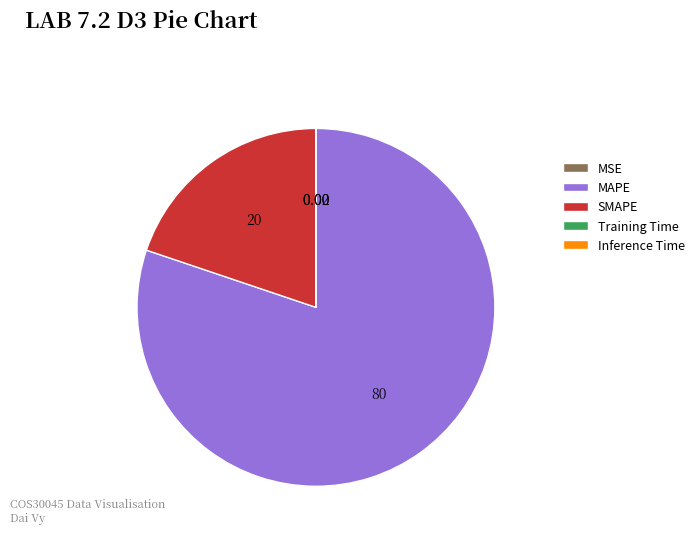

What is the largest slice in the pie chart?

MAPE